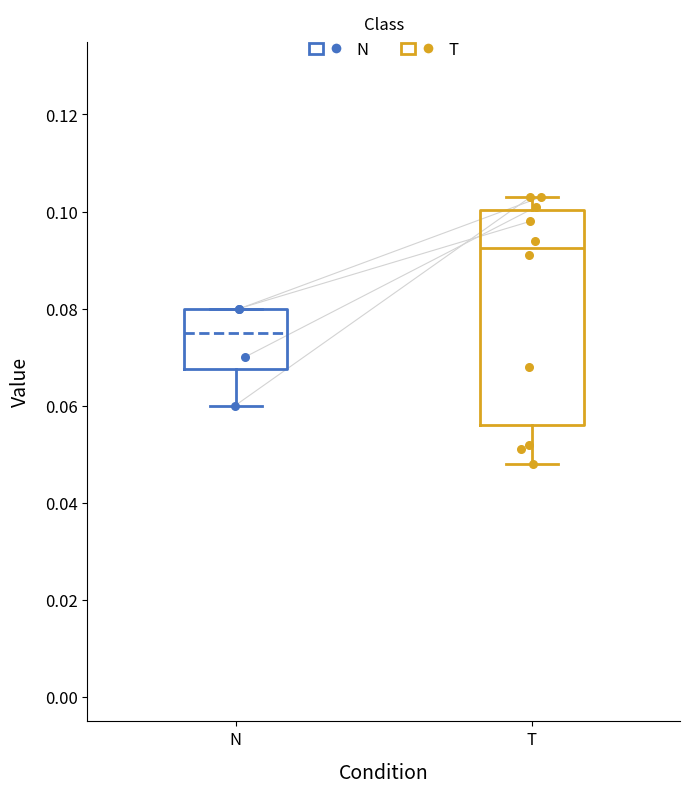

Reading left to right, read every box against the y-axis: the position of its median line, the range the box covers, and the ends of its whiskers. The values are not printed on the chart, so give them approximately, as read against the axis.

N: median 0.076, box 0.068 to 0.080, whiskers 0.060 to 0.080
T: median 0.092, box 0.056 to 0.100, whiskers 0.048 to 0.104